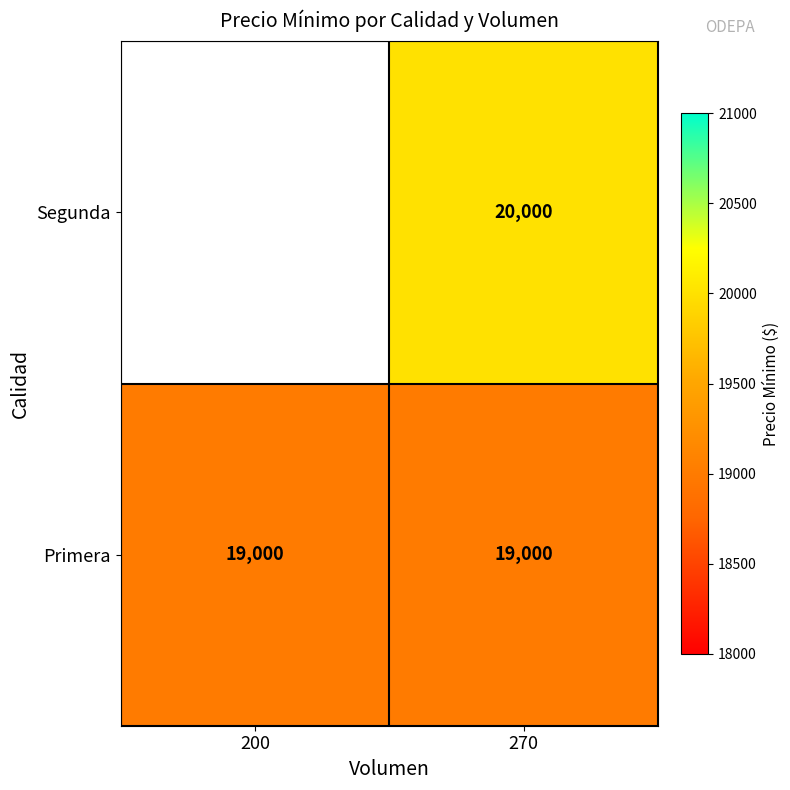

What is the spread (max minus min) of values at 270?

1000